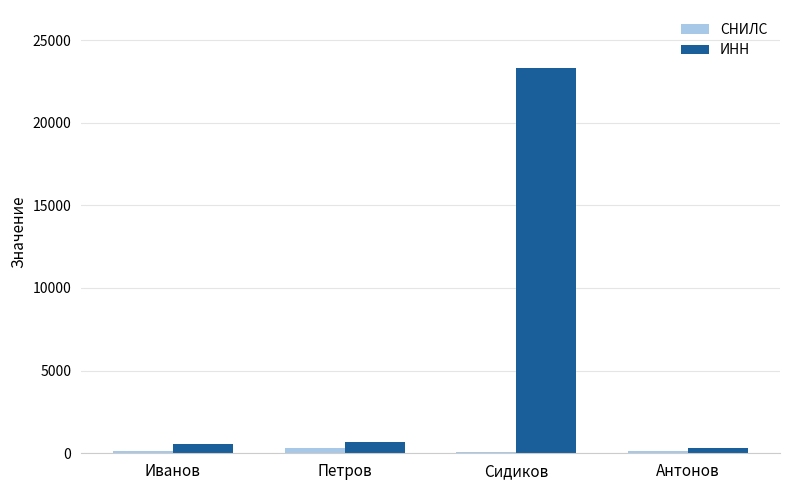

Is it true that СНИЛС equals 321 at Петров?

True